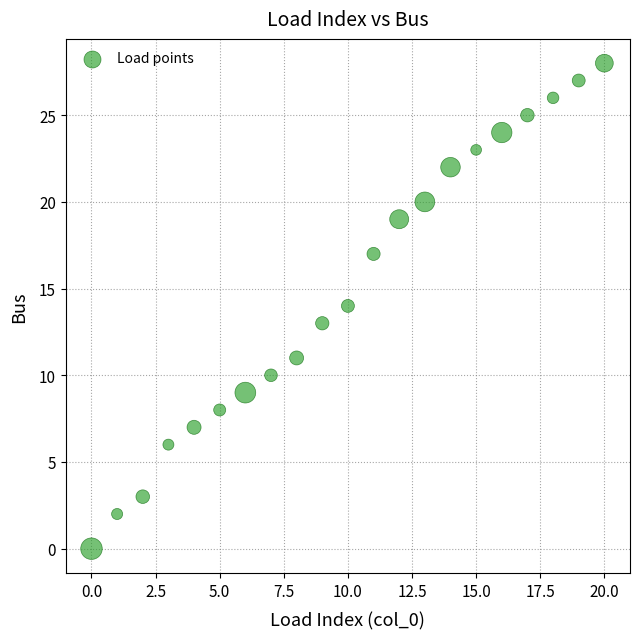

What is the range of Y values (max minus min)?

28